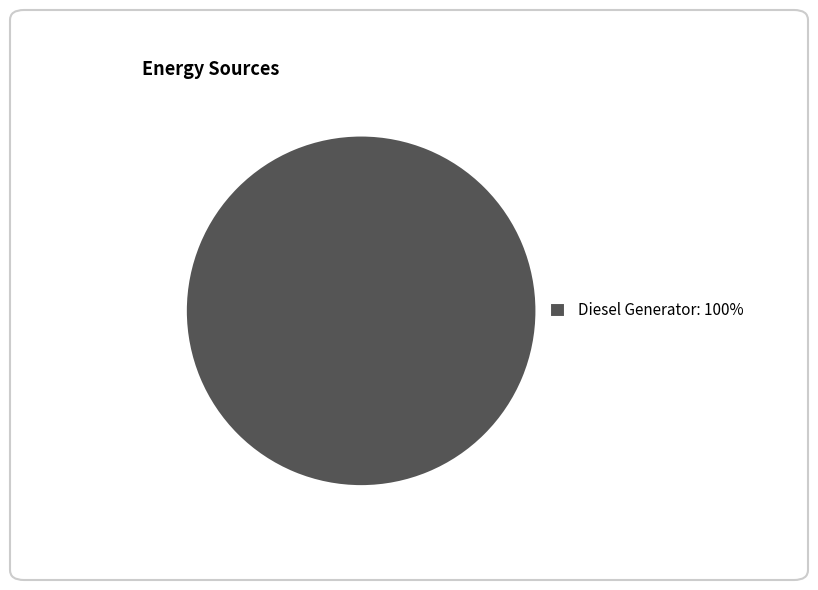

Rank the categories by value from highest to lowest.

Diesel Generator: 100%